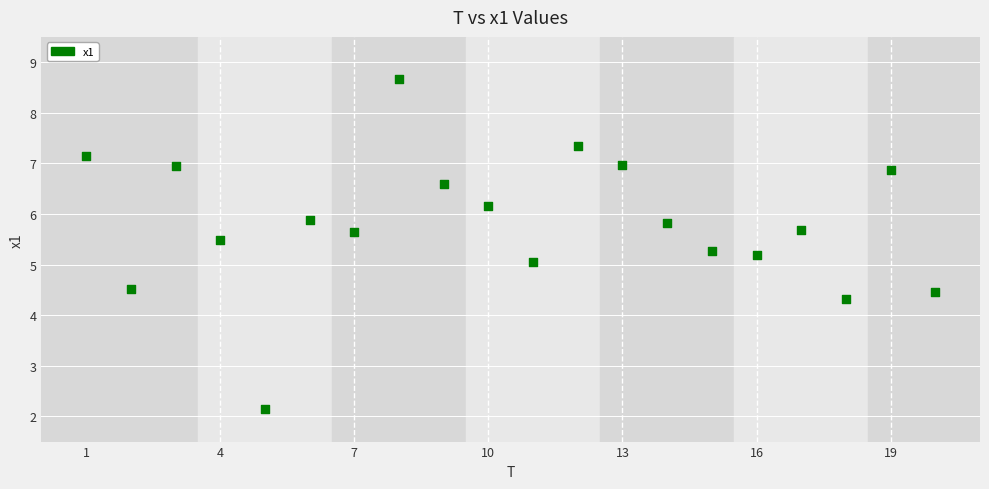

What is the range of X values (max minus min)?

19.0